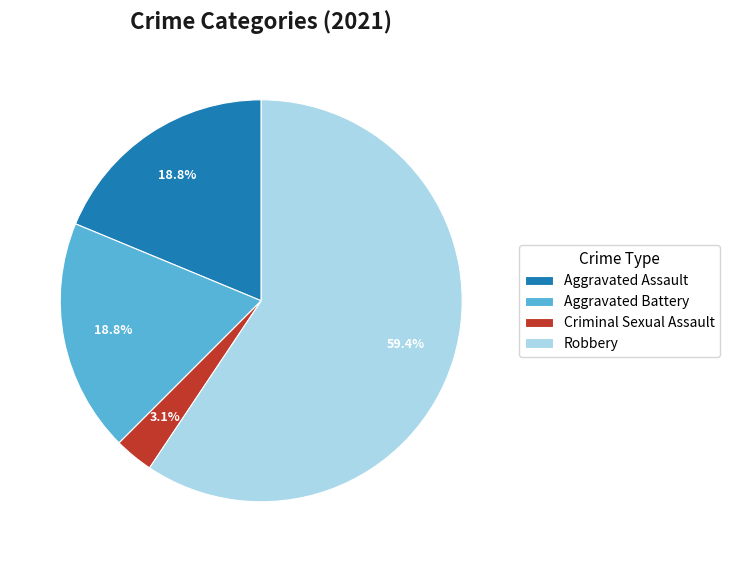

Which slice is the largest?

Robbery